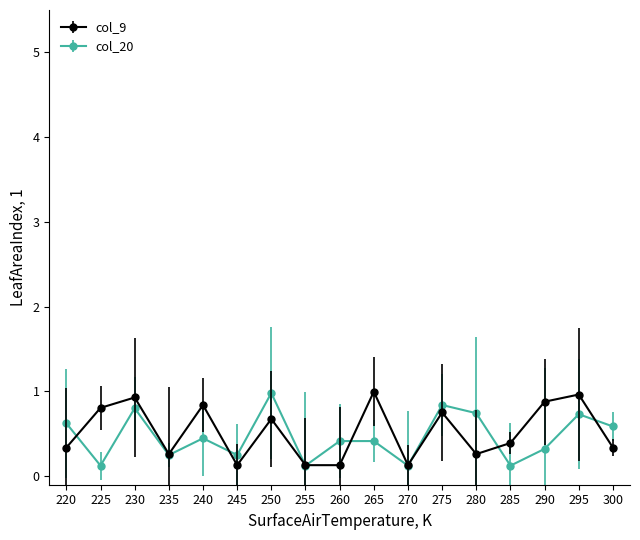

At 225, list the series in order from smallest to largest.

col_20, col_9